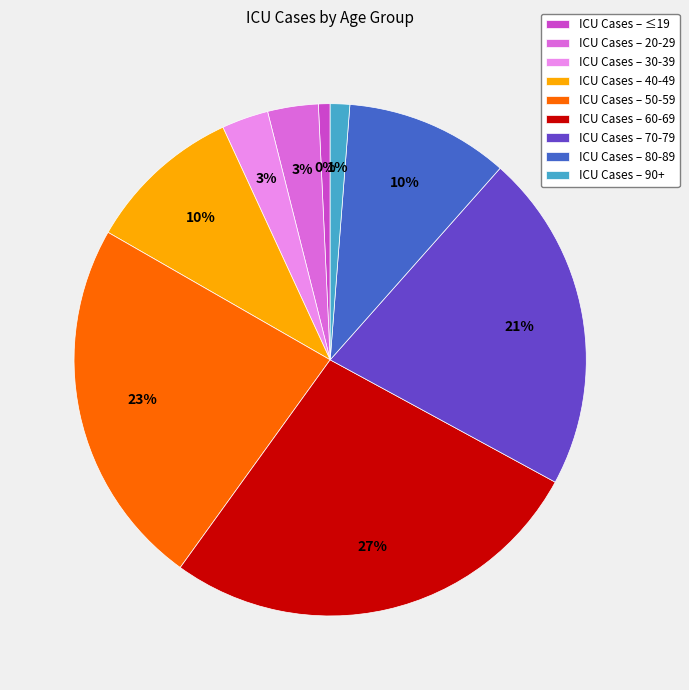

Between 30-39 and 60-69, which is larger?

60-69